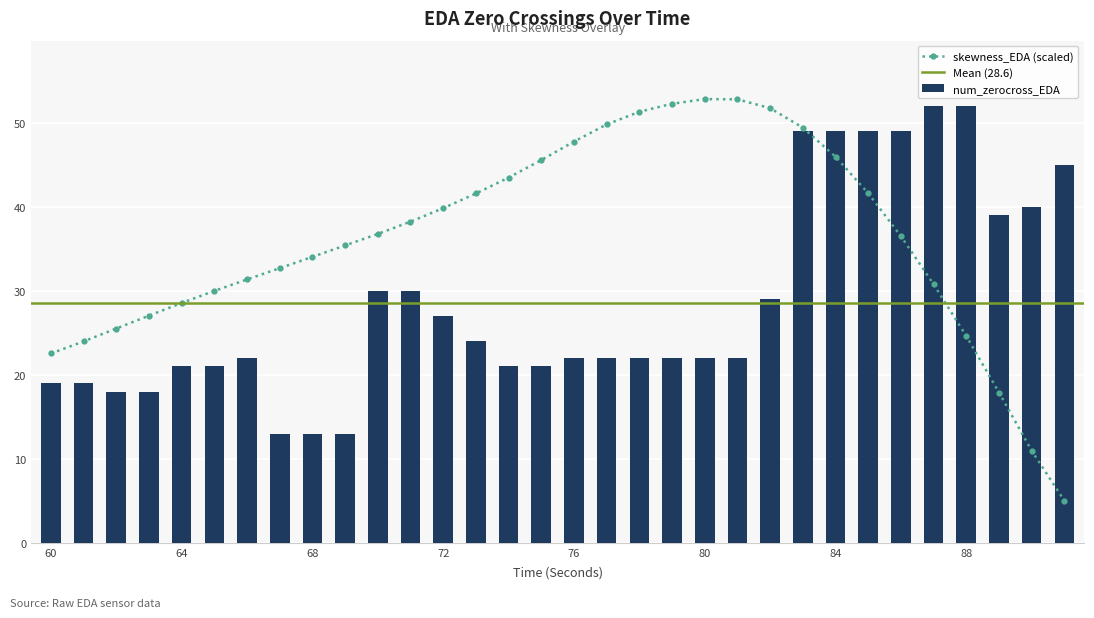

What is the minimum value for num_zerocross_EDA?

13